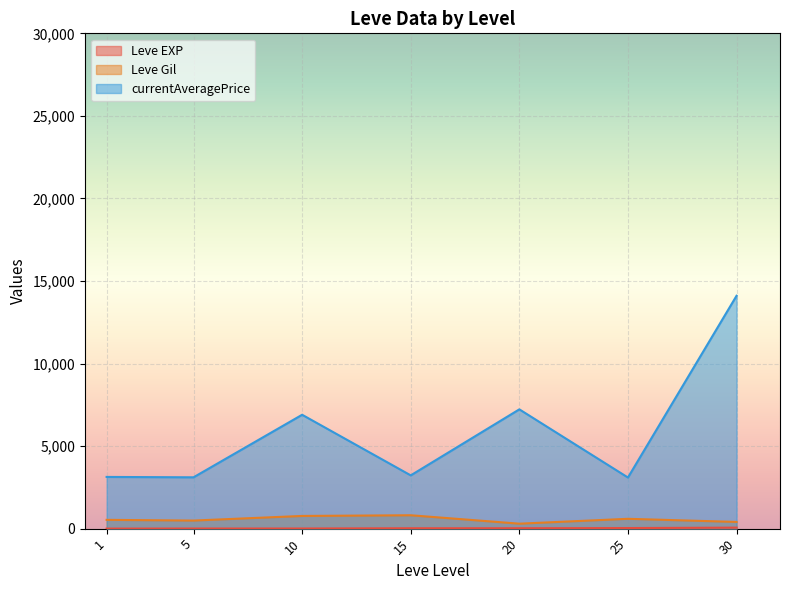

Between 1 and 30, which series saw the biggest shift?

currentAveragePrice